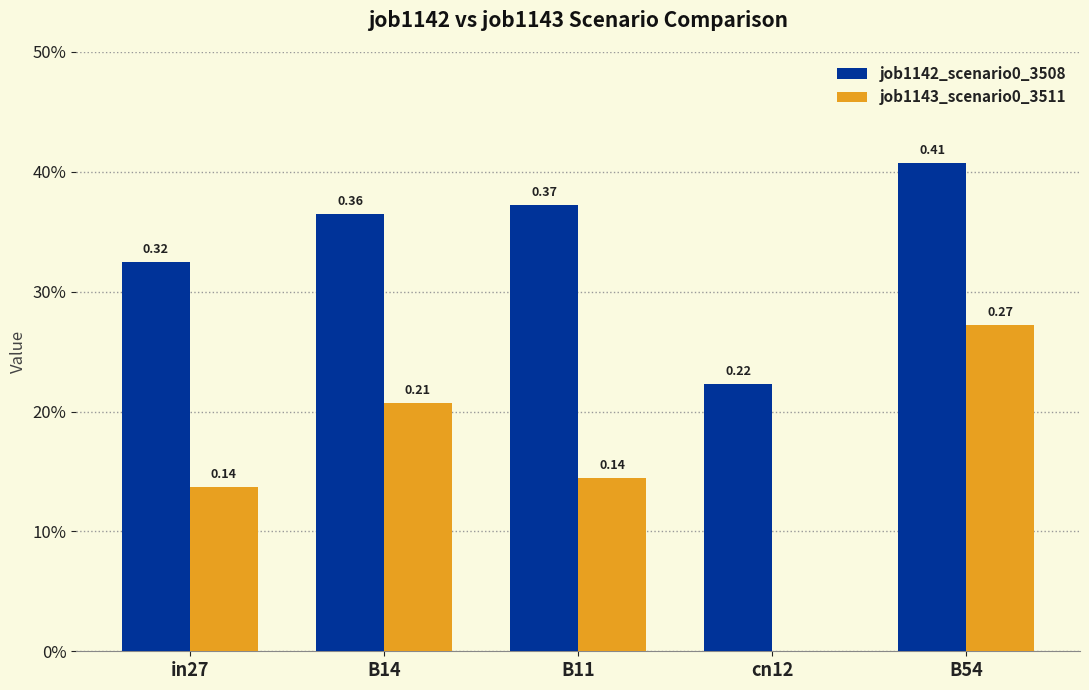

Where is job1143_scenario0_3511 nearest to the value 0?

cn12